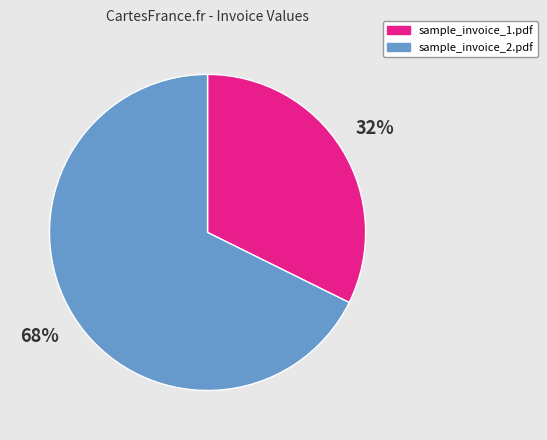

Which category accounts for the majority?

sample_invoice_2.pdf